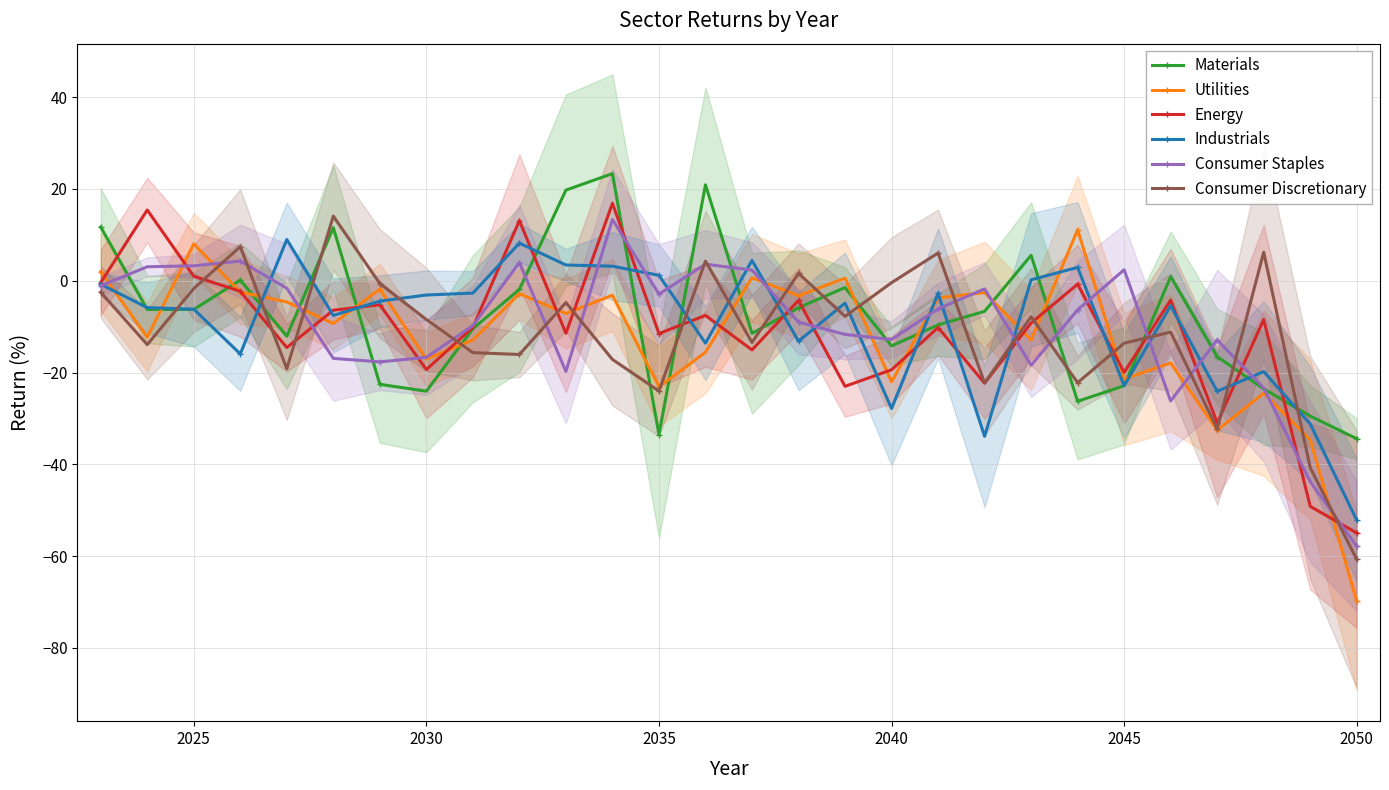

True or false: Consumer Discretionary and Industrials intersect in this chart.

True